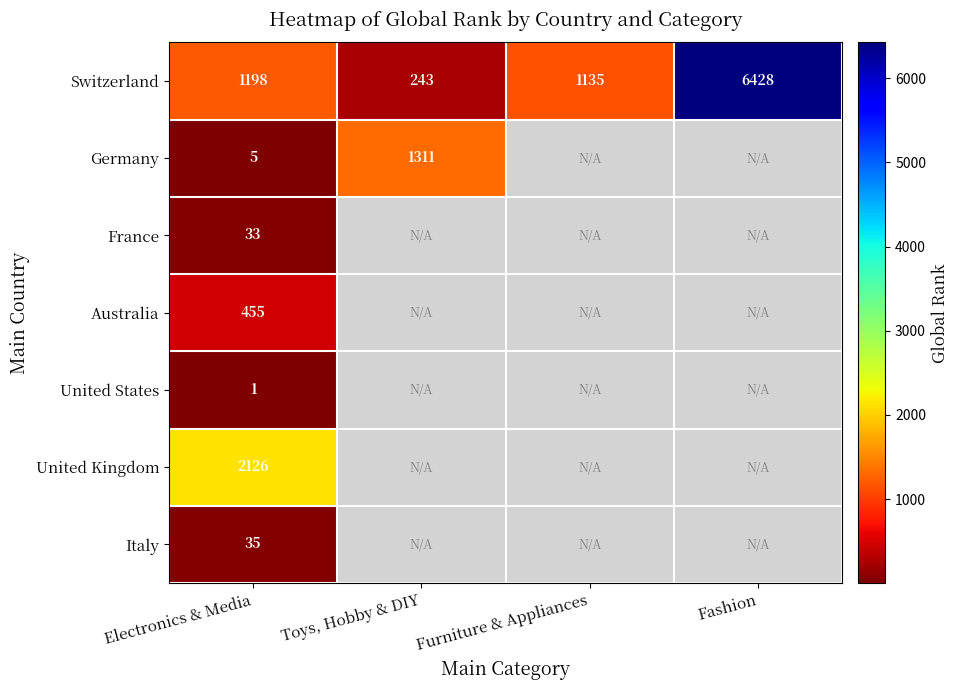

Rank the series at Electronics & Media from highest to lowest value.

United Kingdom, Switzerland, Australia, Italy, France, Germany, United States